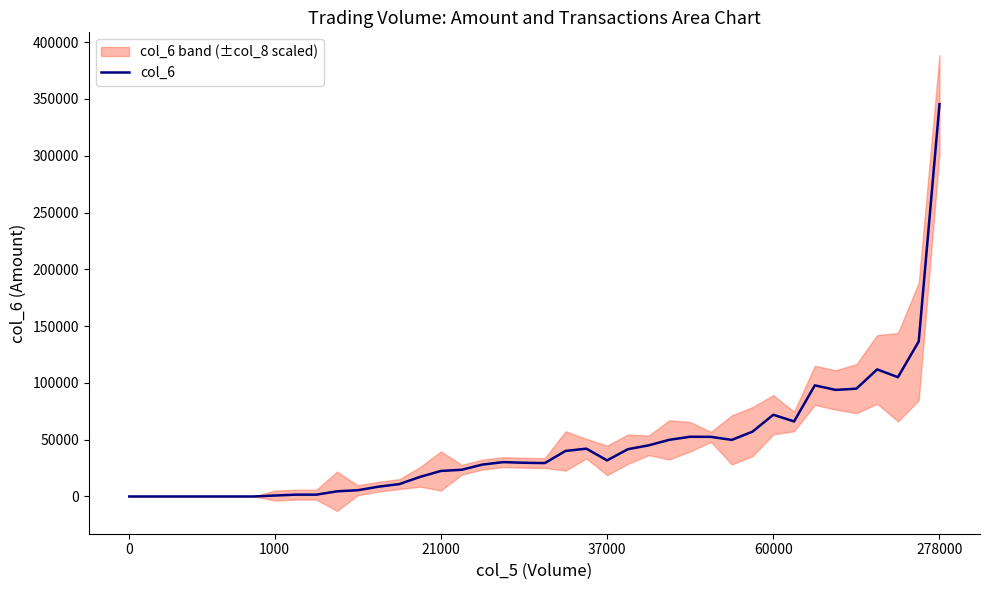

Approximately how many times larger is the value at 25 compared to 31?

0.6